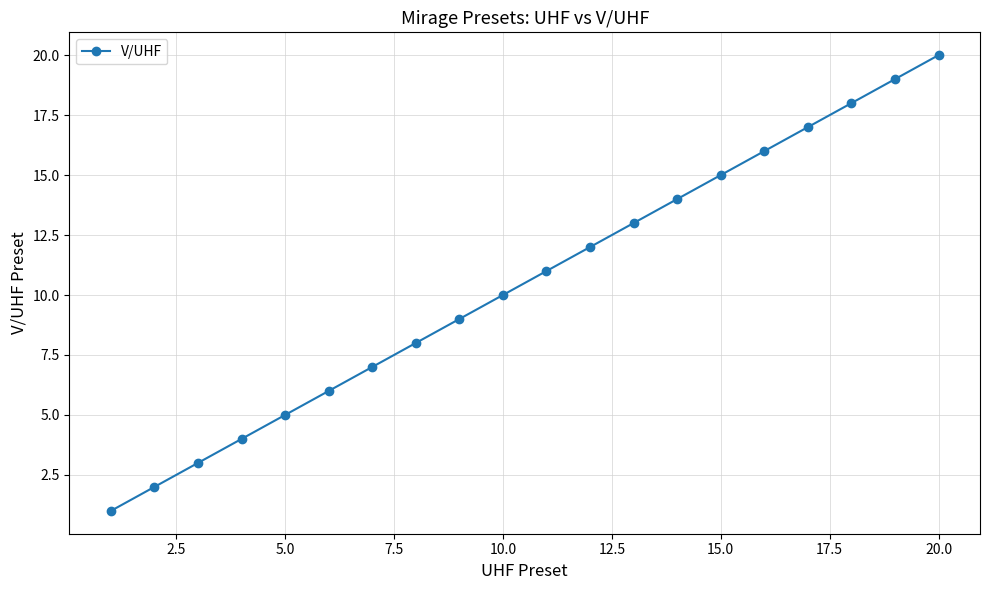

True or false: the data has more than 0 interior local peaks.

False